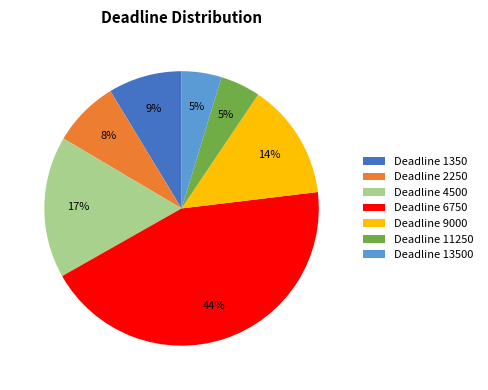

Which slice is the largest?

Deadline 6750